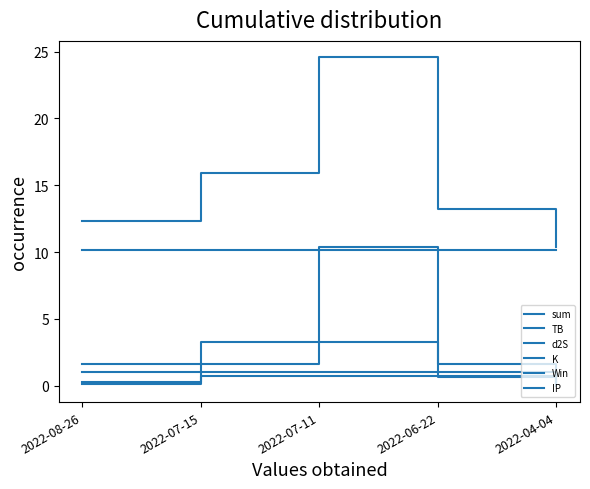

Does the chart display data point markers on the line(s)?

No